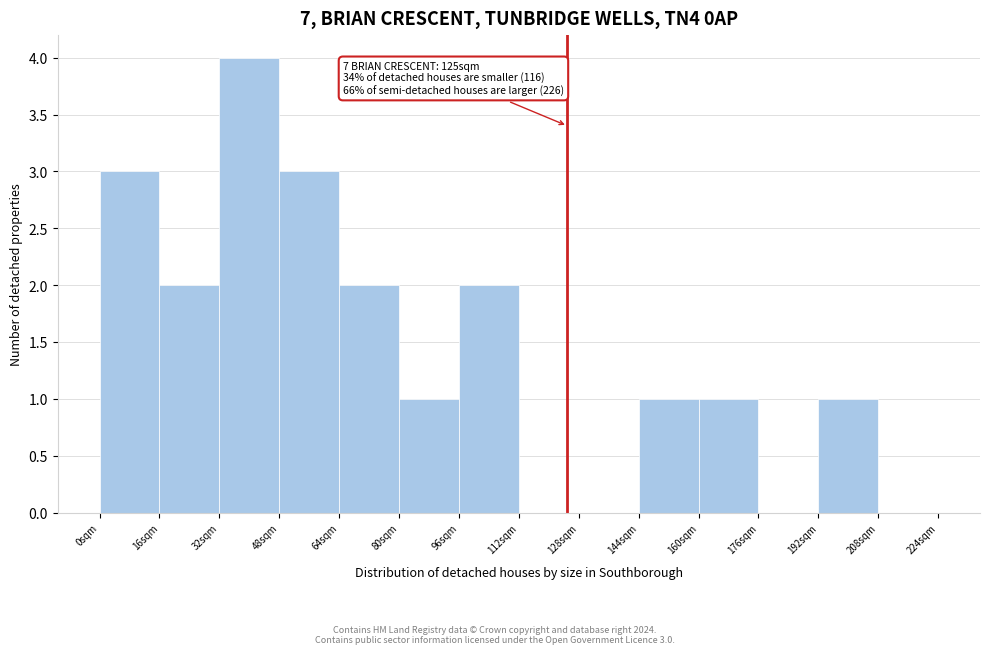

Which range on the x-axis has the tallest bar?

32 to 48